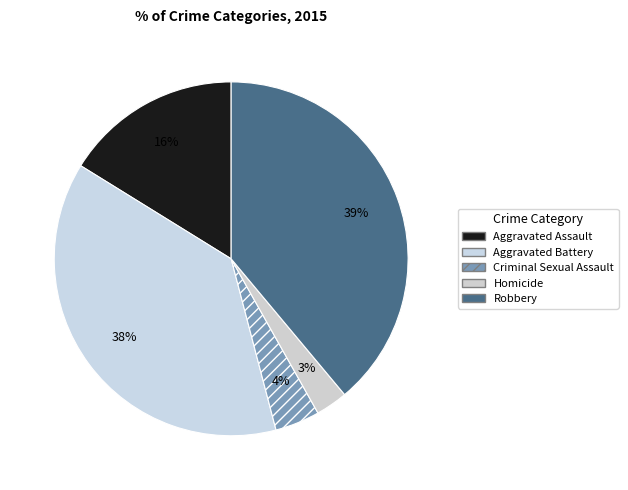

Rank the categories by value from lowest to highest.

Homicide, Criminal Sexual Assault, Aggravated Assault, Aggravated Battery, Robbery